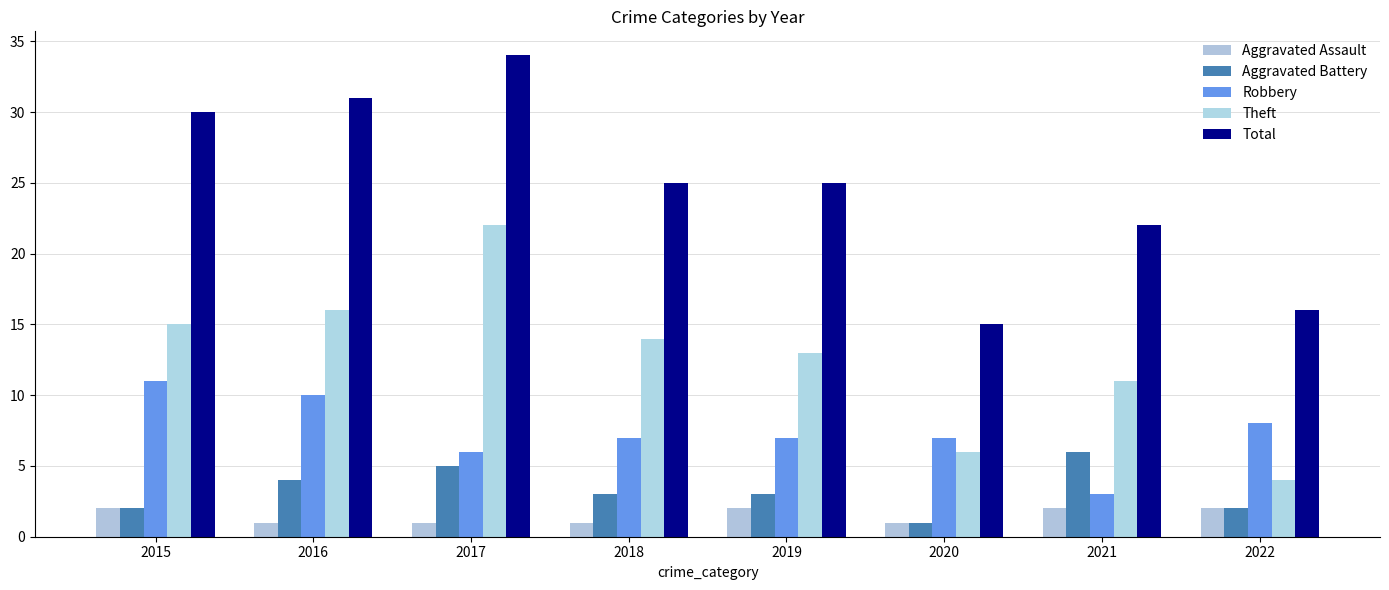

How many values in the Aggravated Assault series are below 2?

4